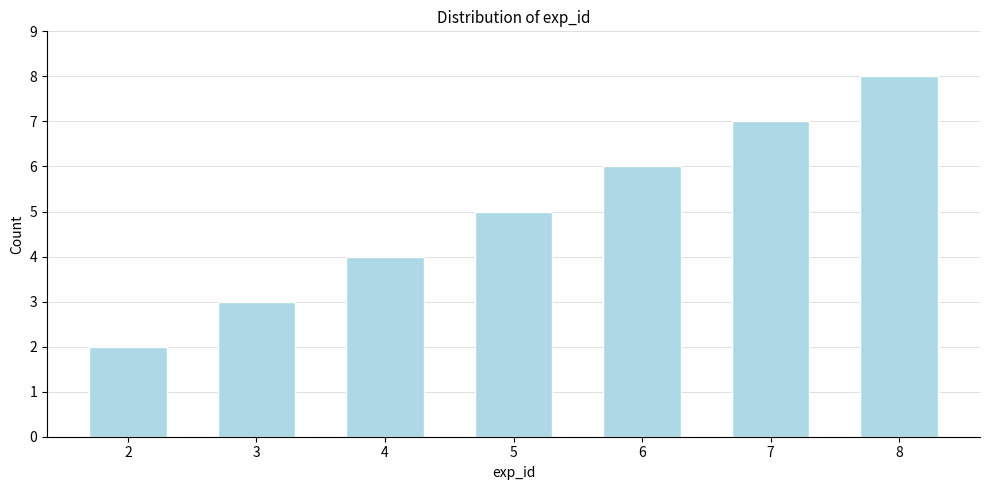

Reading right to left, what are all the values shown in this chart?

8	7	6	5	4	3	2